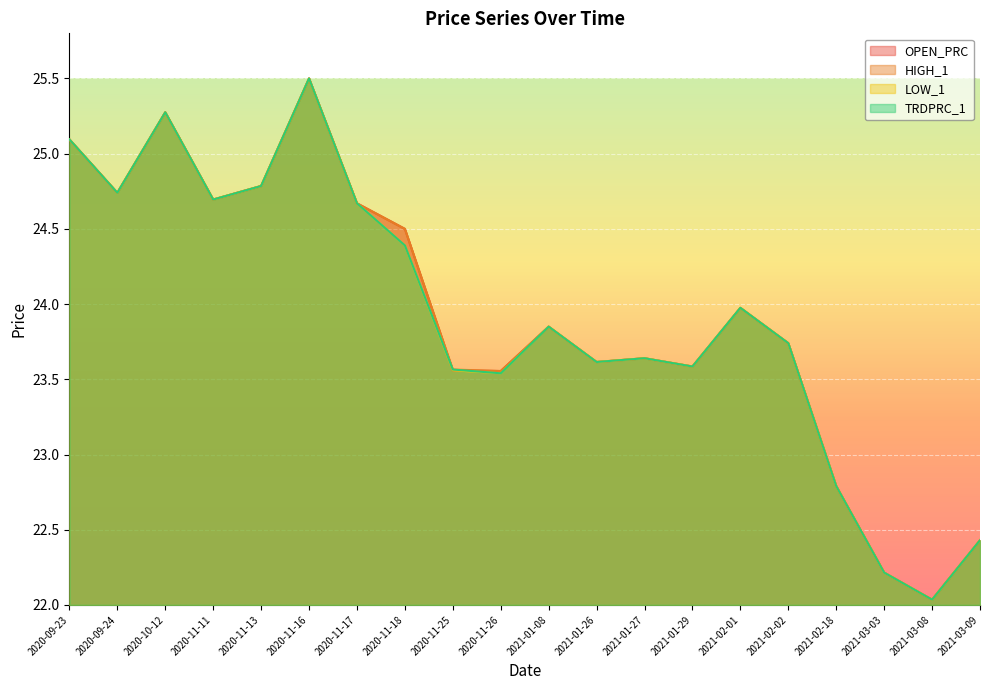

Rank the series by their maximum value, from lowest to highest.

OPEN_PRC, HIGH_1, LOW_1, TRDPRC_1